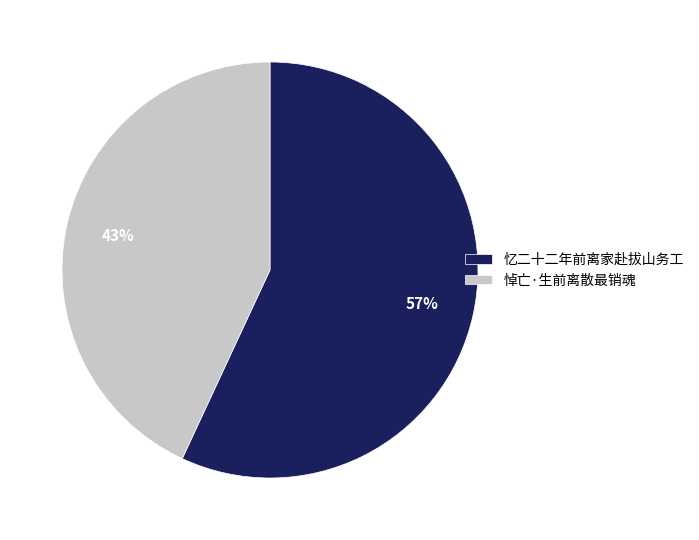

To the nearest percent, what is the difference between the largest and smallest slice percentages?

14%